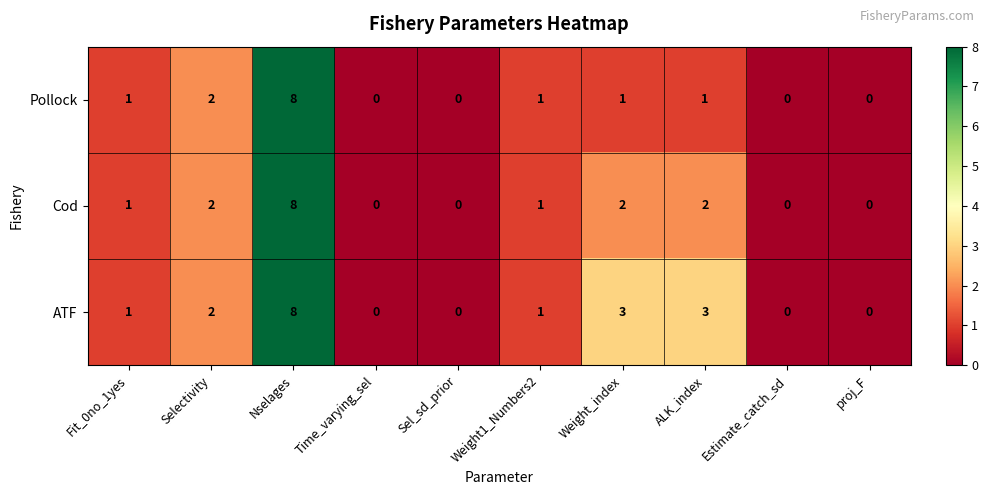

Count the number of data series in this chart.

3